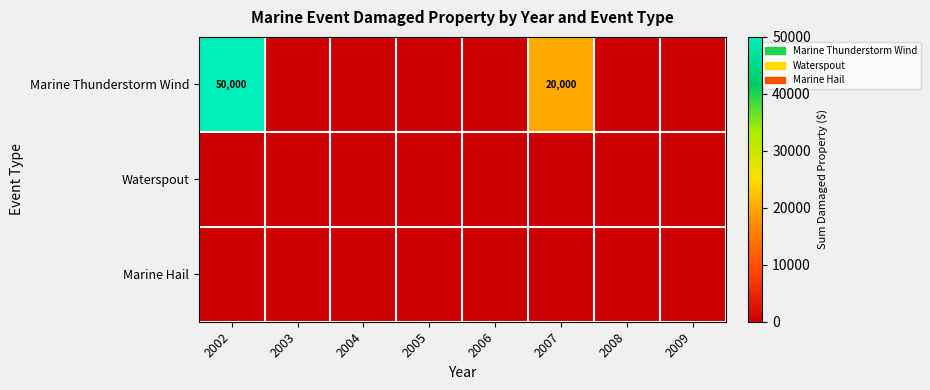

Count the Marine Thunderstorm Wind values in the range 0 to 20000.

7